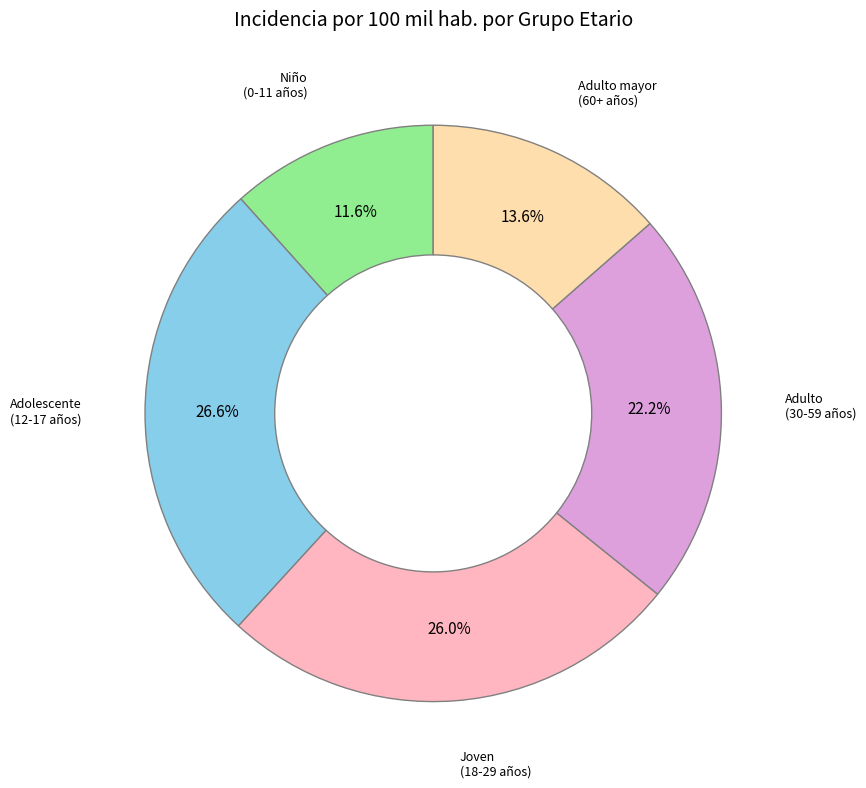

Does any single category account for the majority?

No